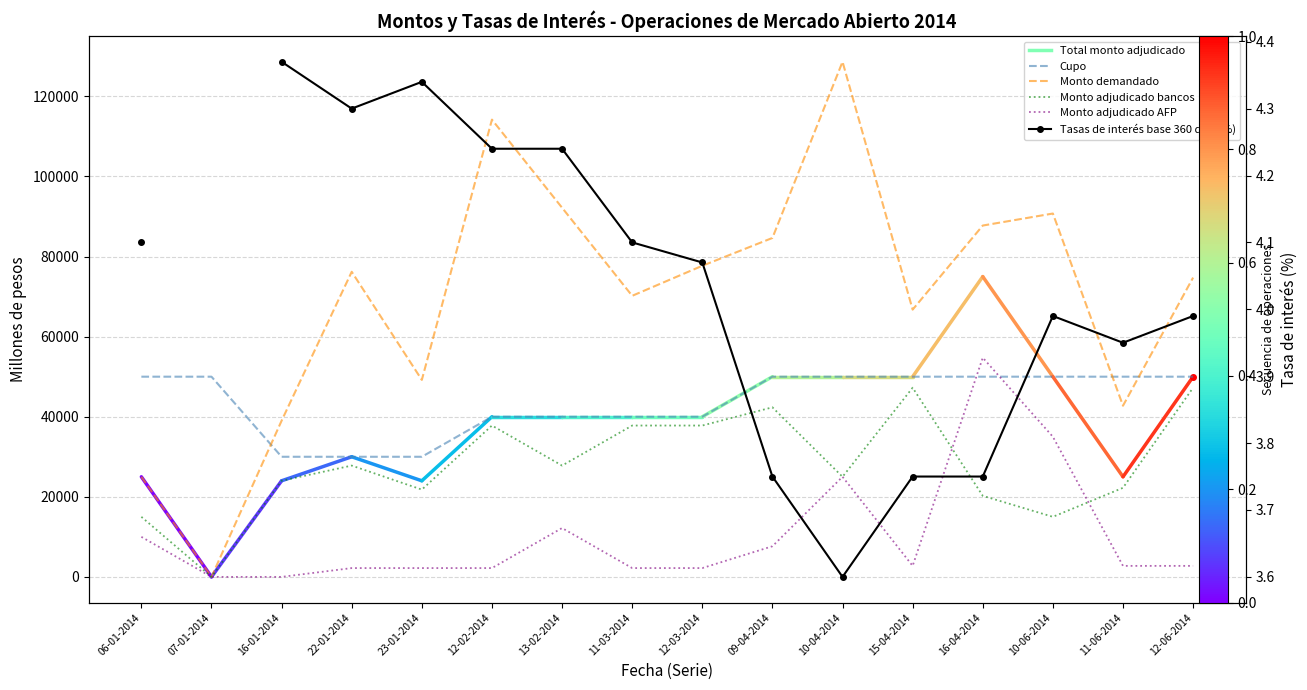

What is the difference between the second highest and second lowest values in the Monto adjudicado bancos series?

32250.0